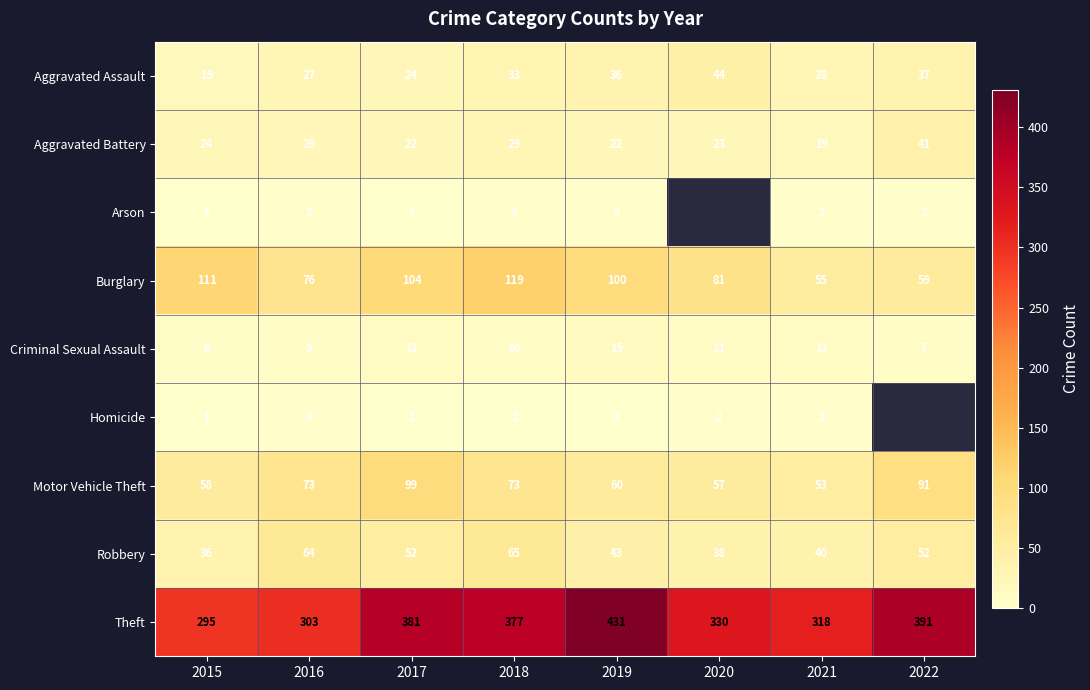

What is the difference between the Burglary values at 2019 and 2022?

41